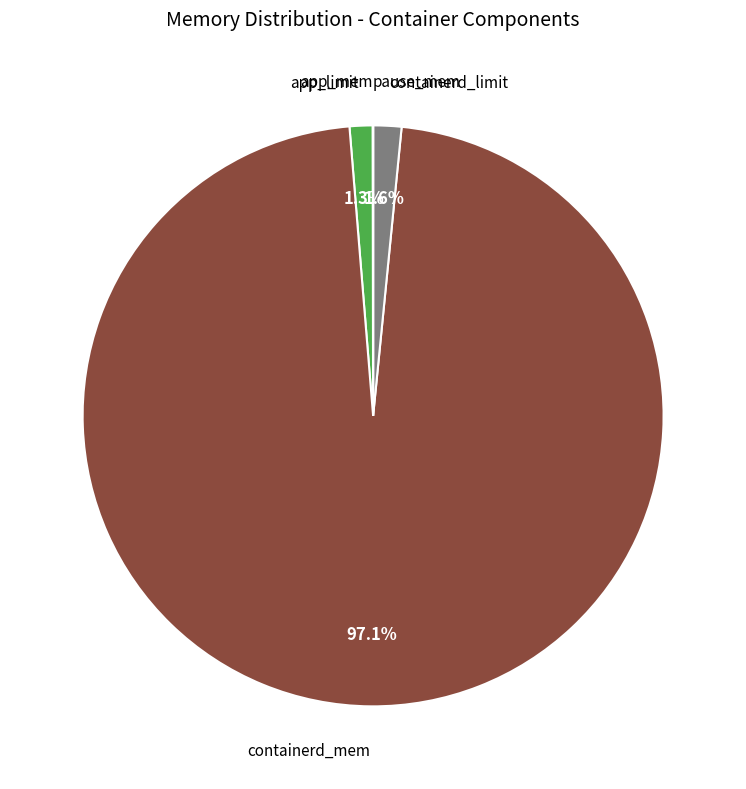

What is the largest slice in the pie chart?

containerd_mem